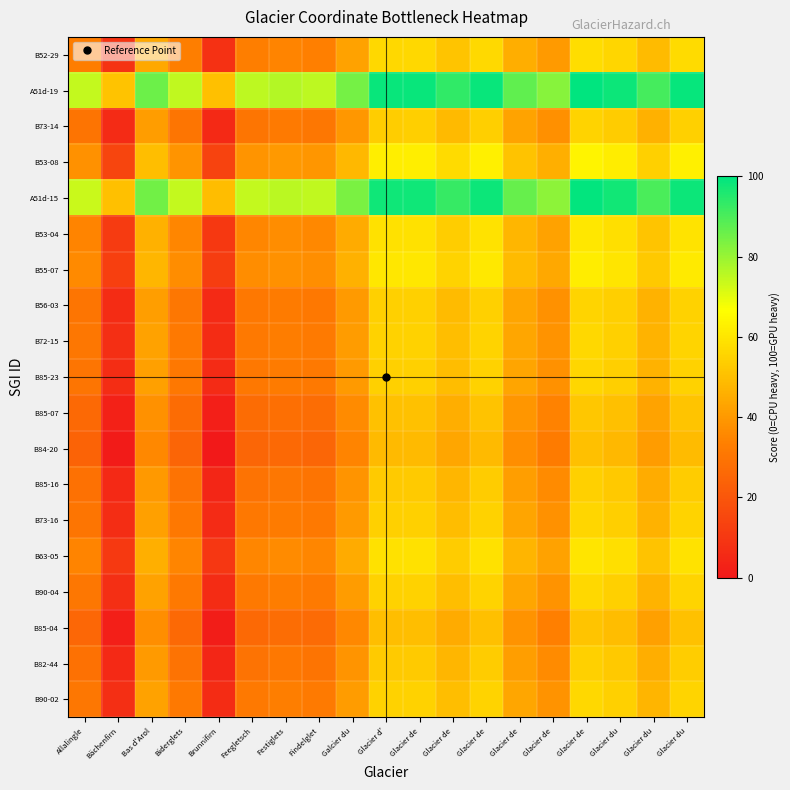

Rank the series by their maximum value, from lowest to highest.

B84-20, B85-04, B85-07, B85-16, B82-44, B73-14, B56-03, B85-23, B73-16, B72-15, B90-04, B90-02, B52-29, B63-05, B53-04, B55-07, B53-08, A51d-15, A51d-19